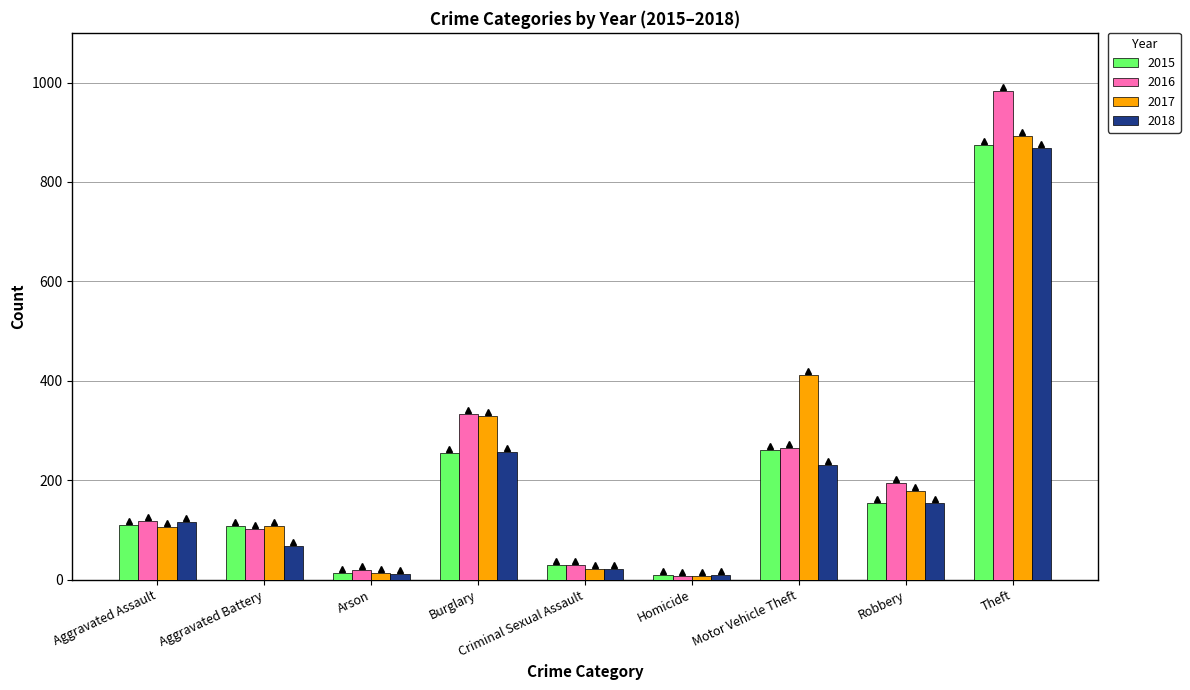

Which series changed the most between Arson and Motor Vehicle Theft?

2017